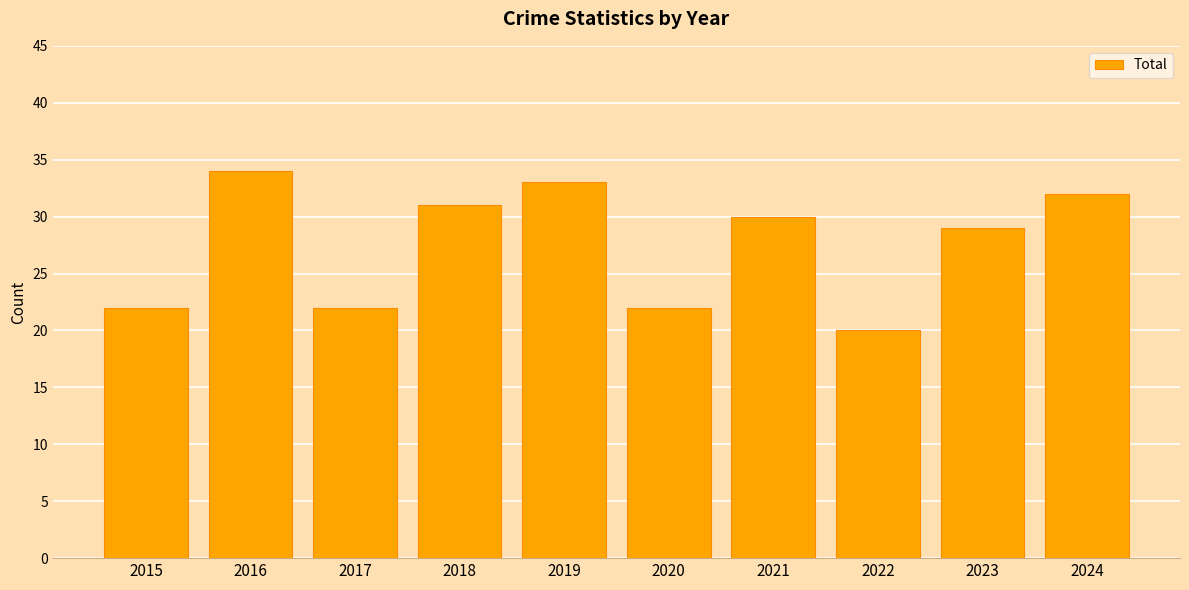

The value at 2019 is 33. True or false?

True